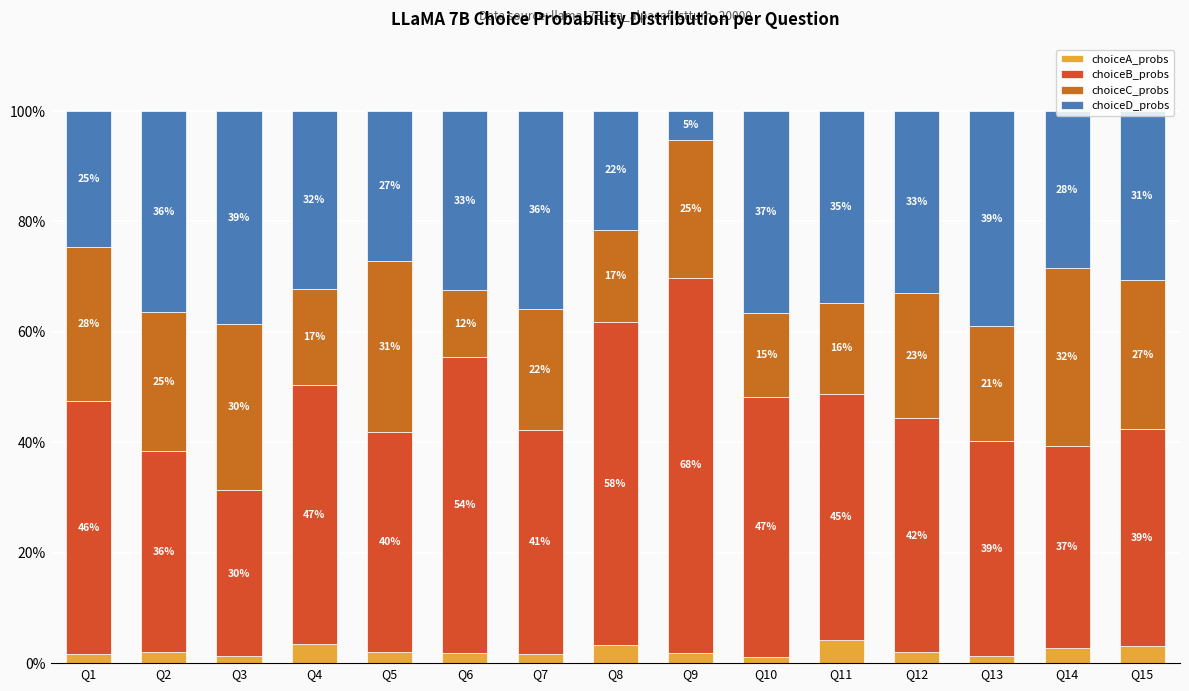

Are the bars horizontal?

No